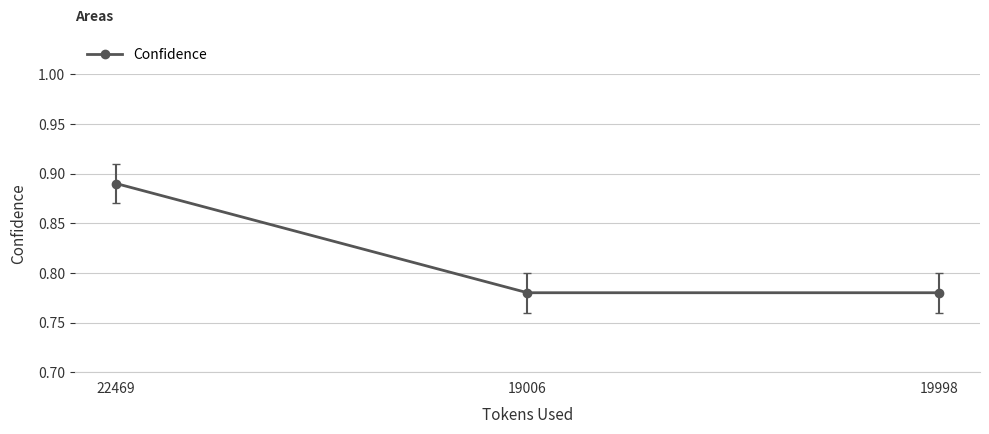

True or false: the data shows 1.1 at 19998.

False